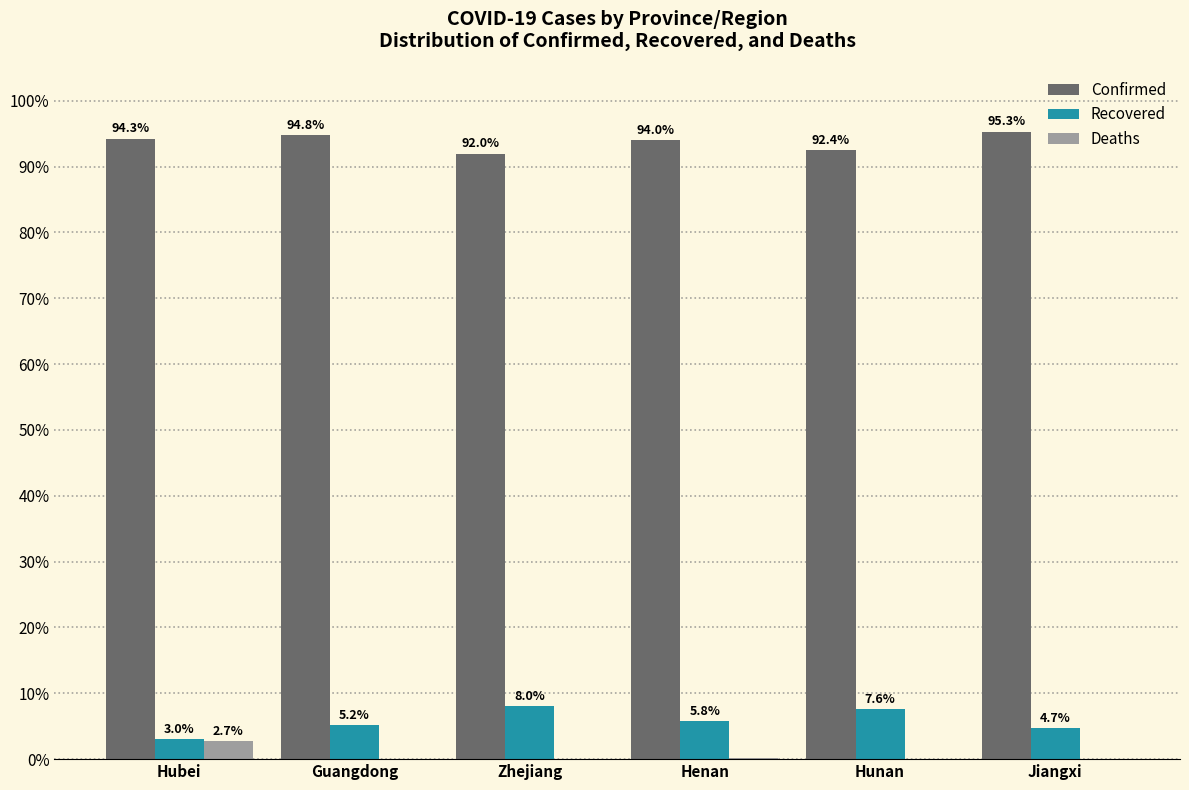

How many values in the Recovered series exceed 5?

4